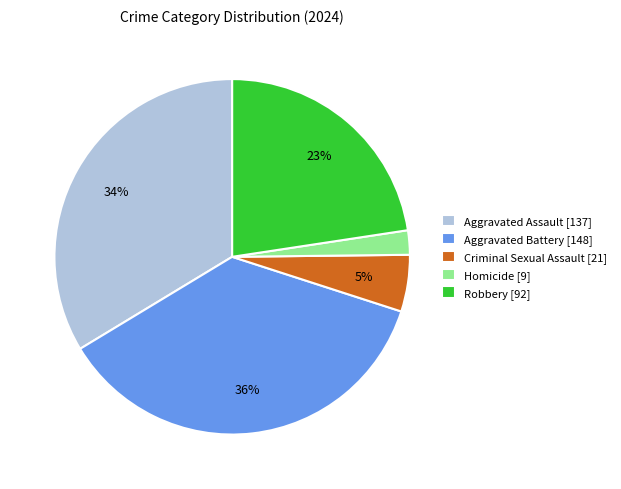

Between Aggravated Assault and Homicide, which is larger?

Aggravated Assault